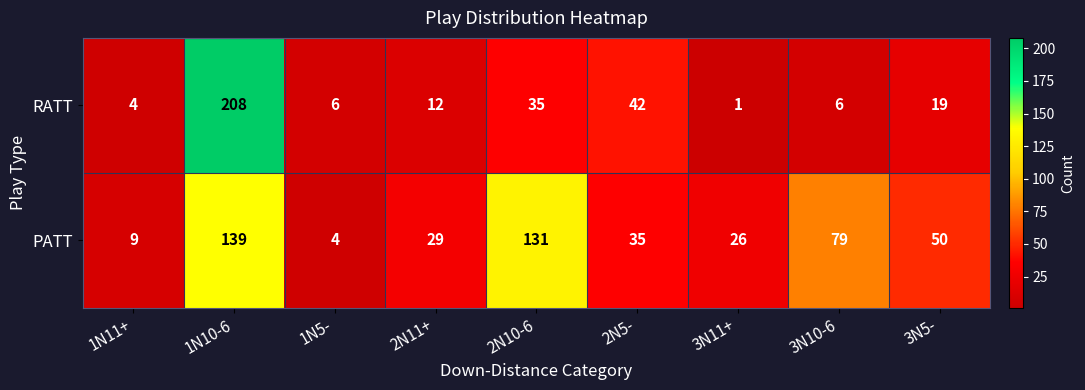

What is the spread (max minus min) of values at 2N5-?

7